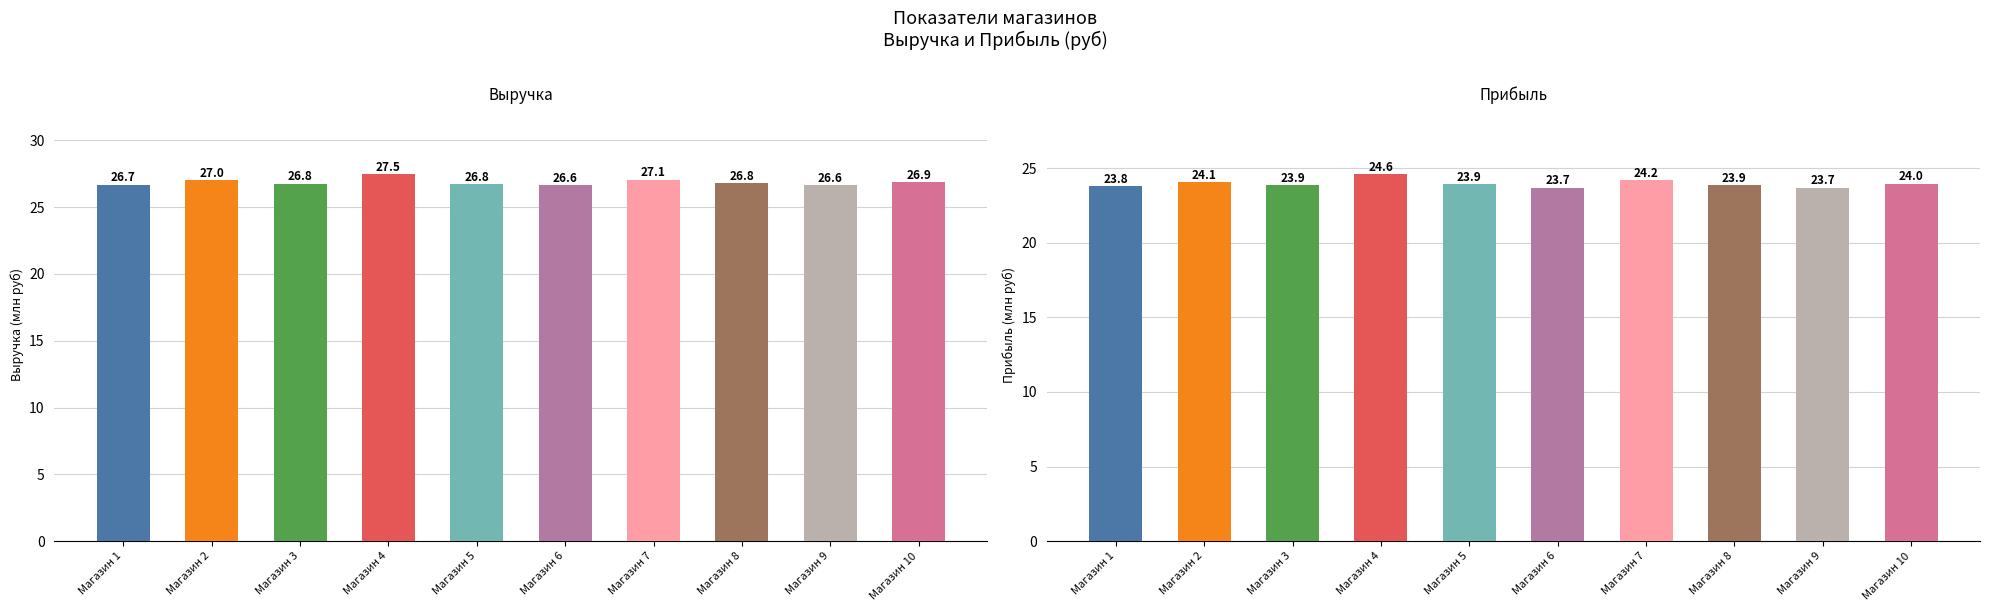

The value of Прибыль, млн руб at Магазин 10 is 42.4. True or false?

False